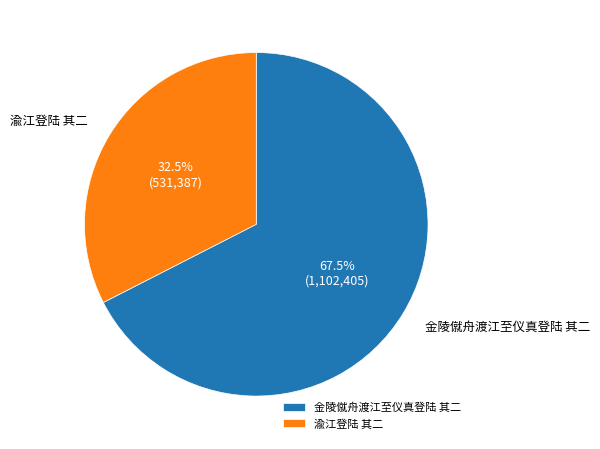

Which category has the smallest portion of the pie?

渝江登陆 其二